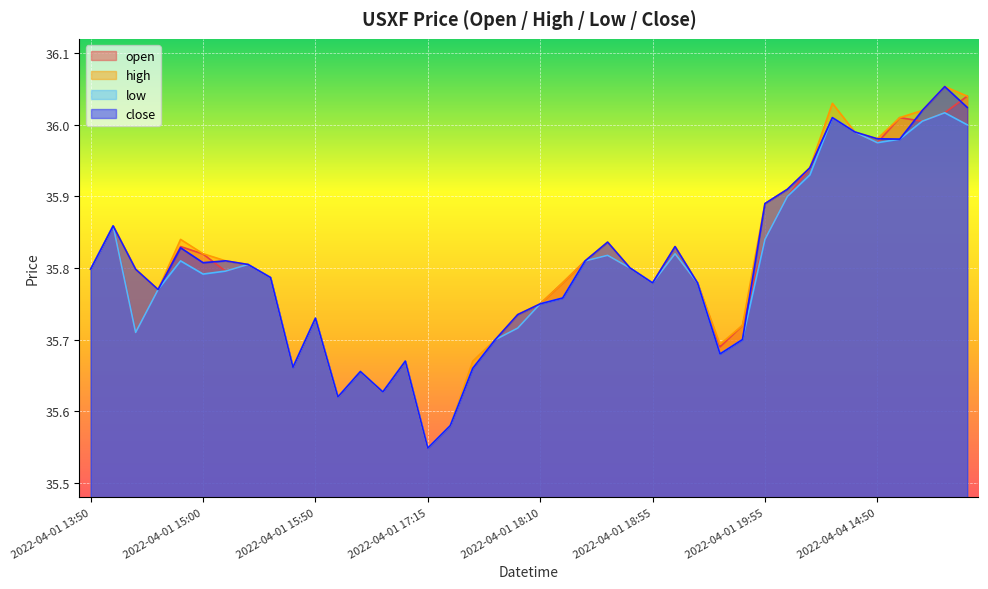

Between 2022-04-01 14:50 and 2022-04-04 14:30, which series saw the biggest shift?

open